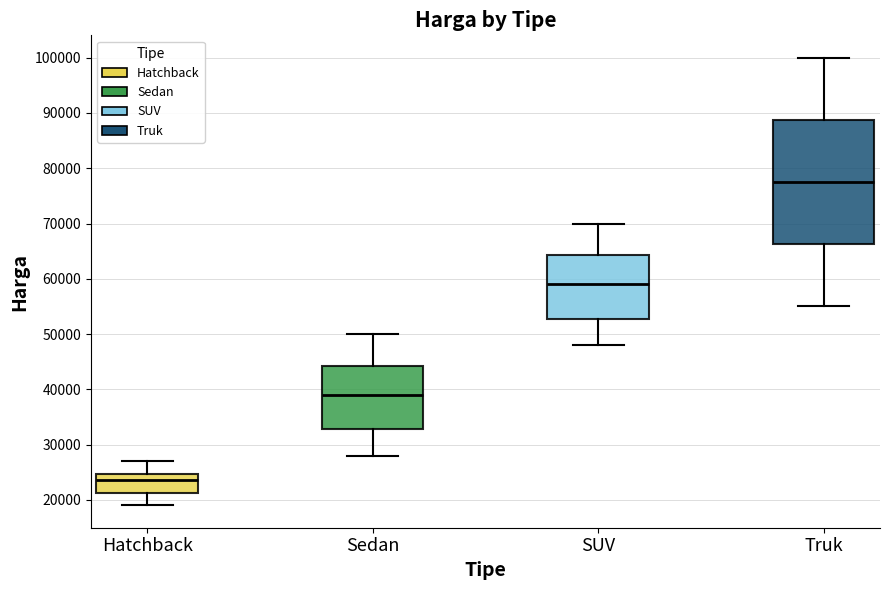

Which box is the tallest, from its lower edge to its upper edge?

Truk